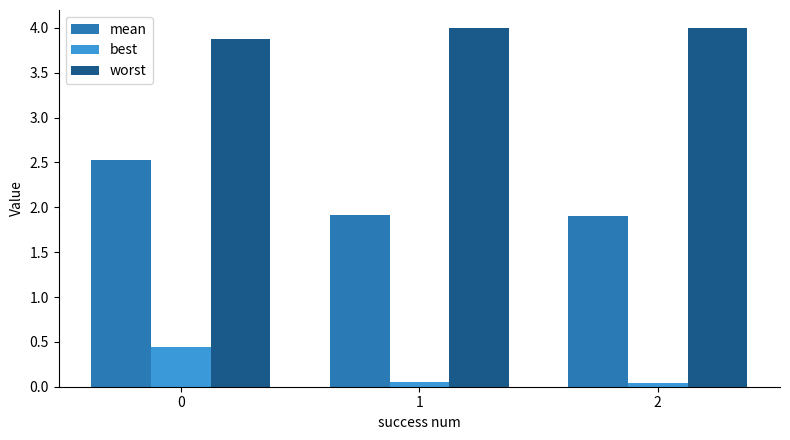

What is the difference between the maximum and minimum values in the mean series?

0.6